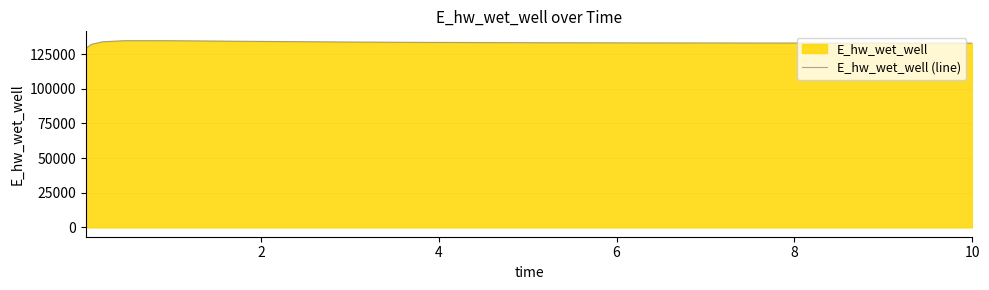

How many lines are shown in the chart?

1